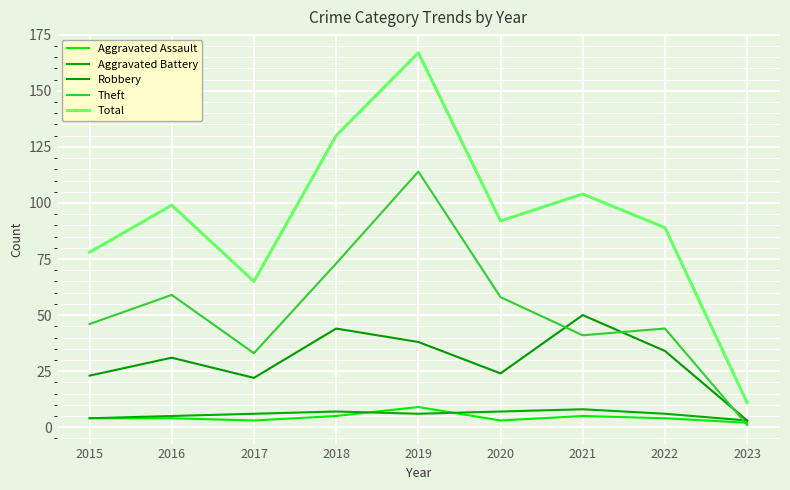

Where do Robbery and Theft first cross each other?

2020 and 2021